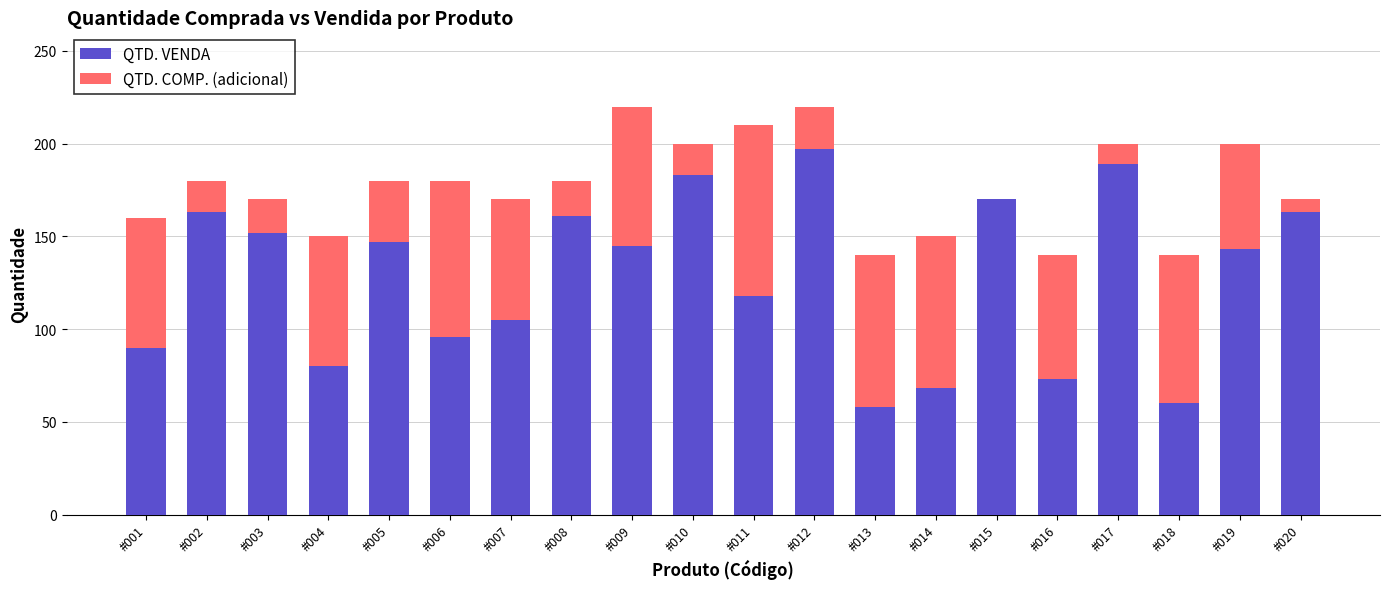

What is the sum of all QTD. VENDA values?

2561